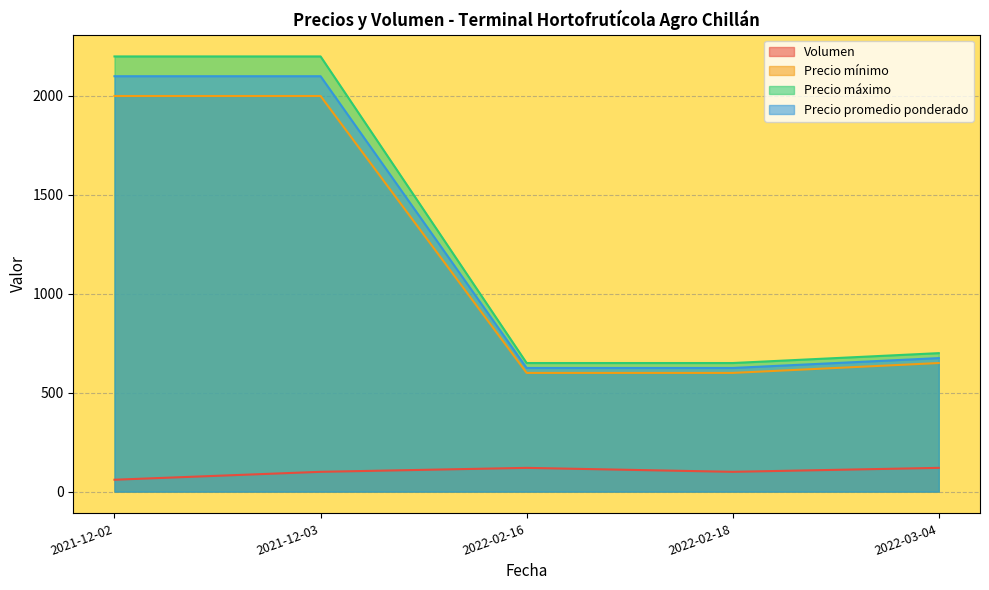

Which label corresponds to the smallest value in the chart?

2021-12-02